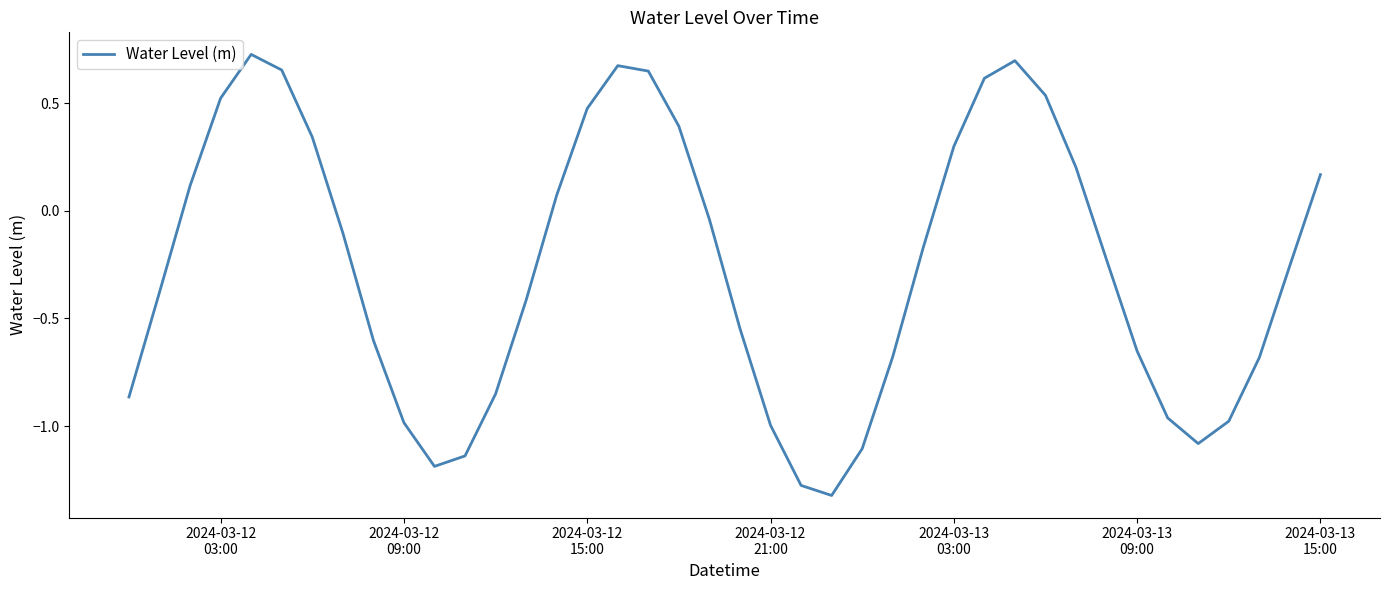

How many series are shown in this chart?

1